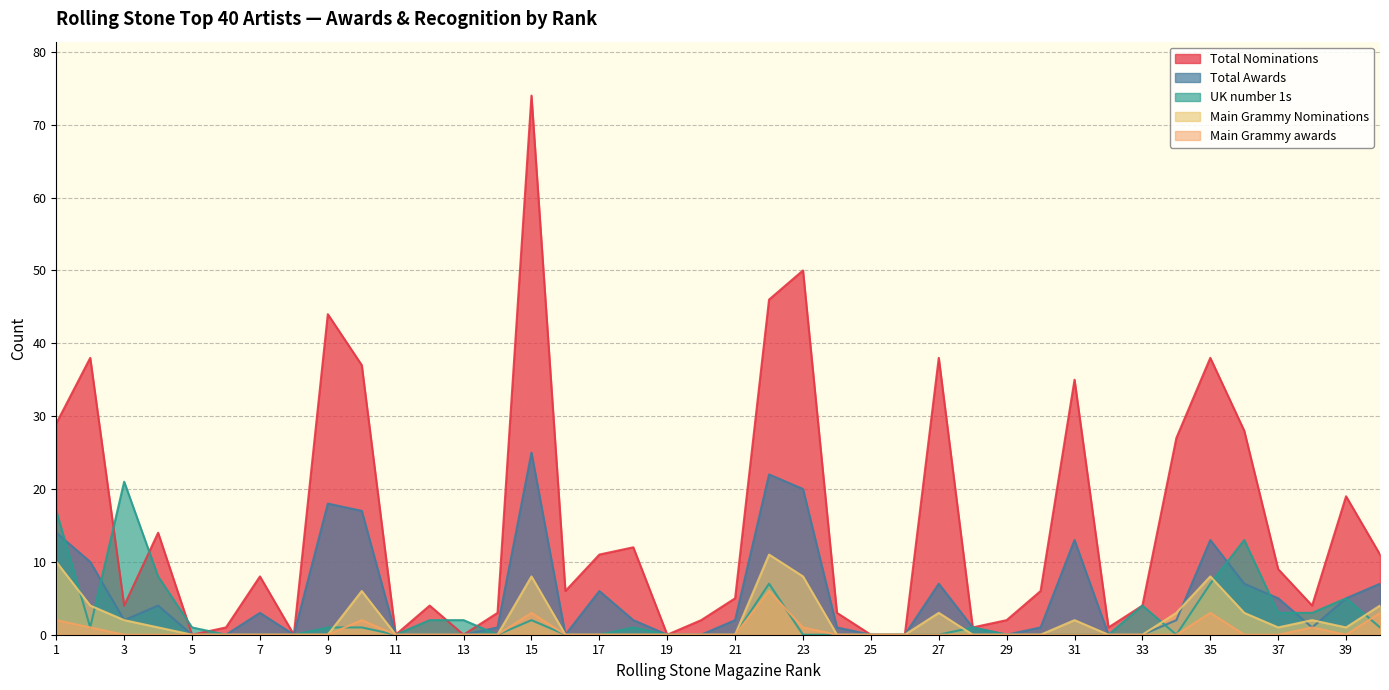

At which label does Main Grammy Nominations reach its peak?

22